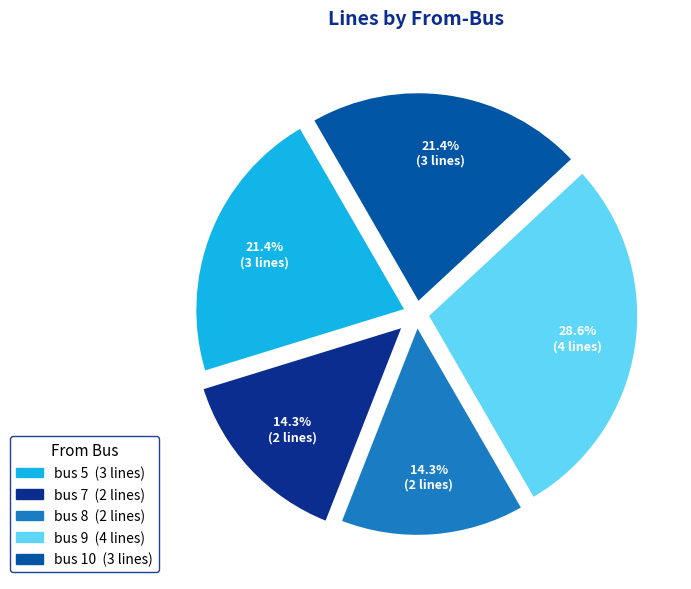

Count the number of slices in the pie.

5